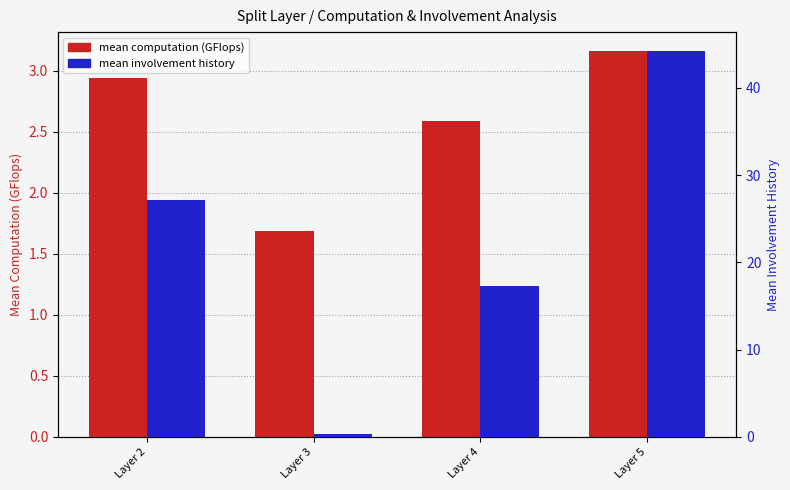

What is the value of the mean involvement history bar at the 3rd from the left?

17.3